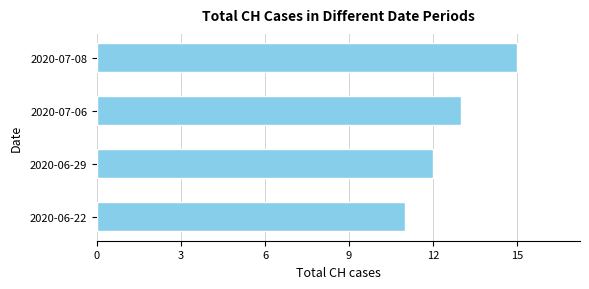

What is the sum of all values?

51